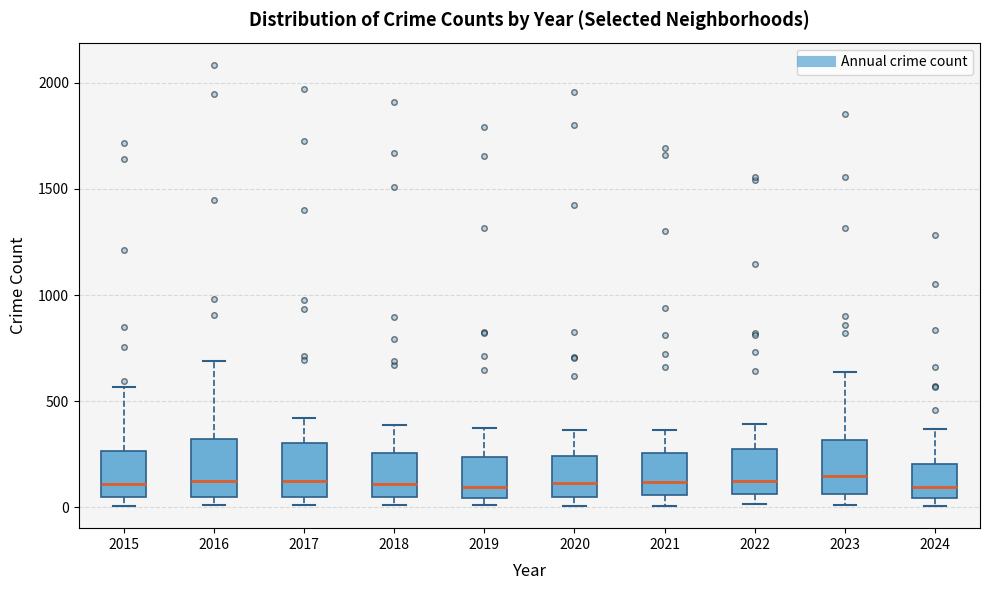

Reading left to right, transcribe this box plot: for each box, give where its median line is, the range the box spans, and where its two whiskers end, as read against the y-axis. The values are not printed on the chart, so give them approximately, as read against the axis.

2015: median 100, box 50 to 250, whiskers 0 to 550
2016: median 150, box 50 to 300, whiskers 0 to 700
2017: median 100, box 50 to 300, whiskers 0 to 400
2018: median 100, box 50 to 250, whiskers 0 to 400
2019: median 100, box 50 to 250, whiskers 0 to 400
2020: median 100, box 50 to 250, whiskers 0 to 350
2021: median 100, box 50 to 250, whiskers 0 to 350
2022: median 100, box 50 to 250, whiskers 0 to 400
2023: median 150, box 50 to 300, whiskers 0 to 650
2024: median 100, box 50 to 200, whiskers 0 to 350